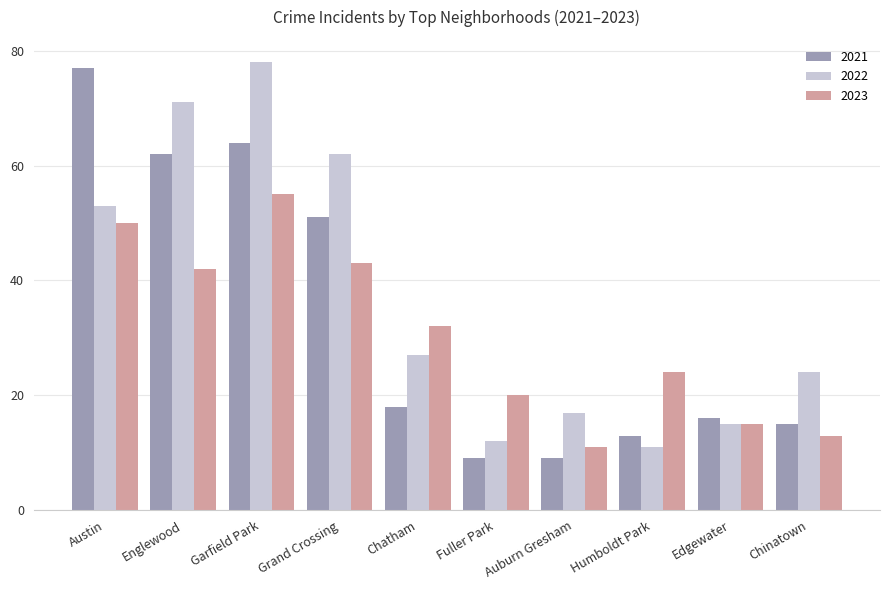

True or false: 2022 has a value of 17 at Fuller Park.

False